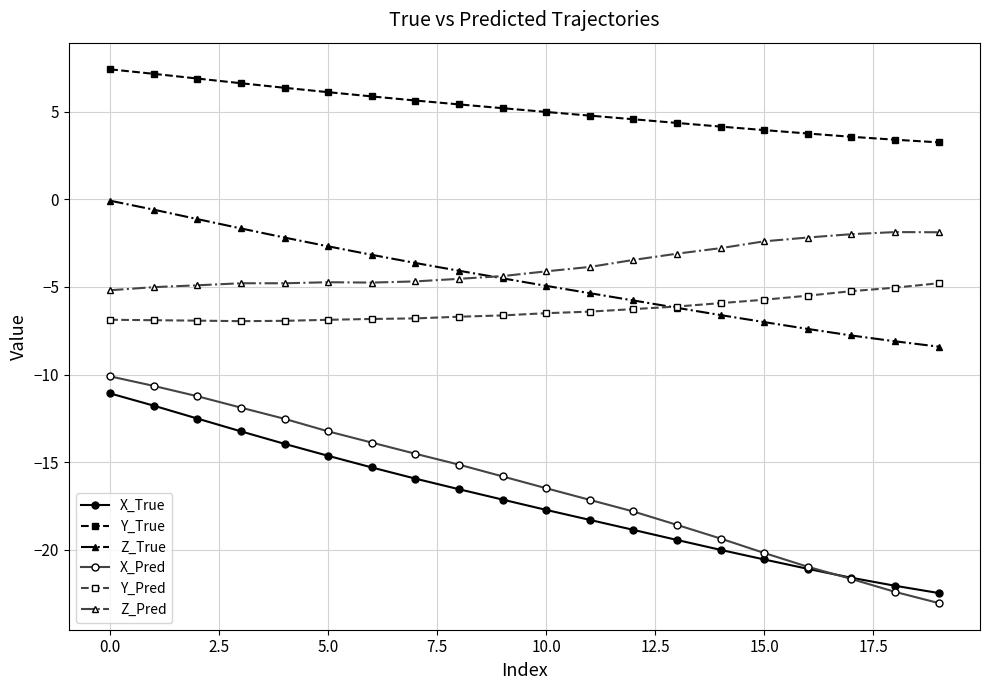

Rank the series by their maximum value, from highest to lowest.

Y_True, Z_True, Z_Pred, Y_Pred, X_Pred, X_True